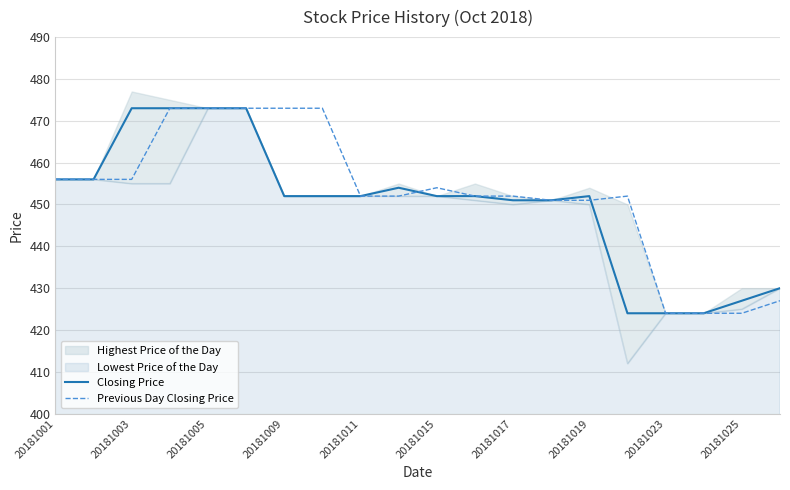

What is the highest value of the Closing Price series?

473